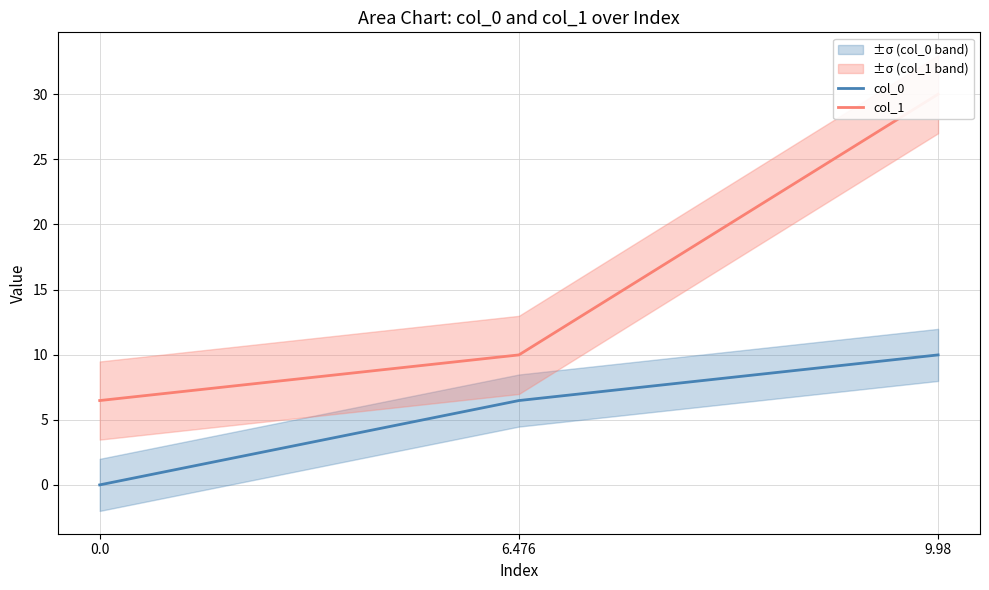

Reading right to left, list all the values displayed in this chart.

col_0: 9.98=10.0	6.476=6.5	0.0=0.0
col_1: 9.98=30.0	6.476=10.0	0.0=6.5